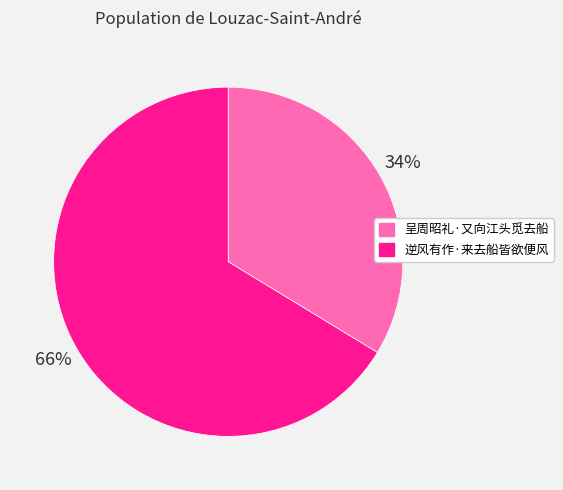

Is 逆风有作·来去船皆欲便风 the majority of the pie?

Yes